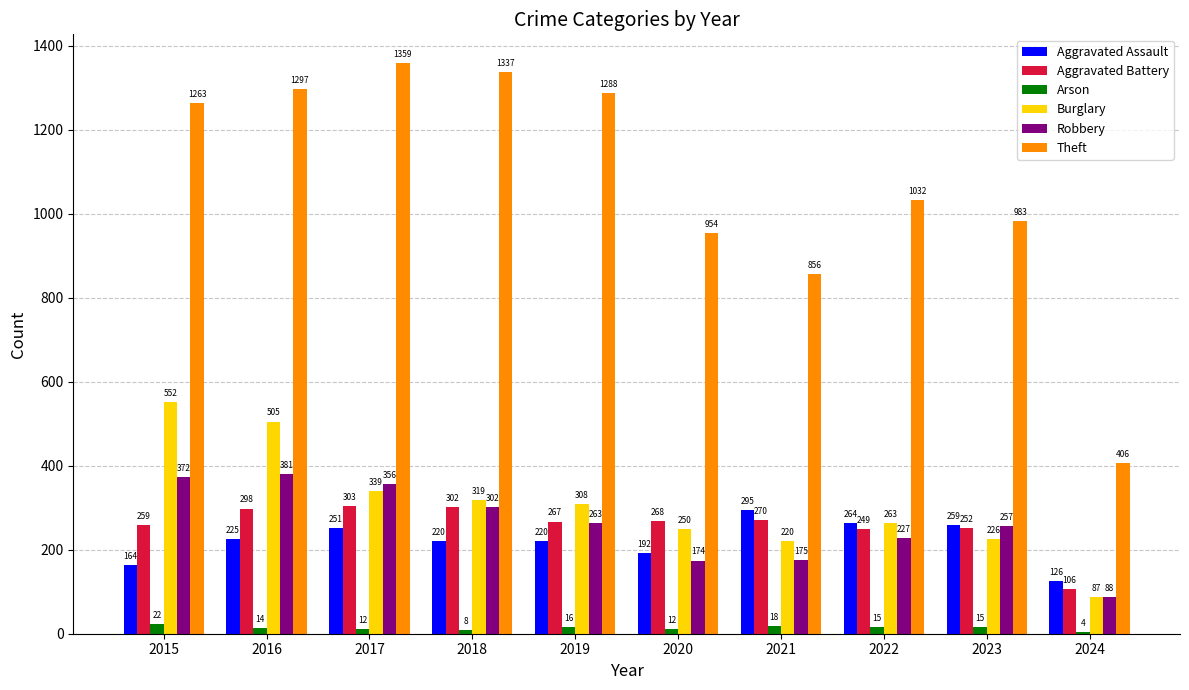

Where is Theft nearest to the value 882?

2021